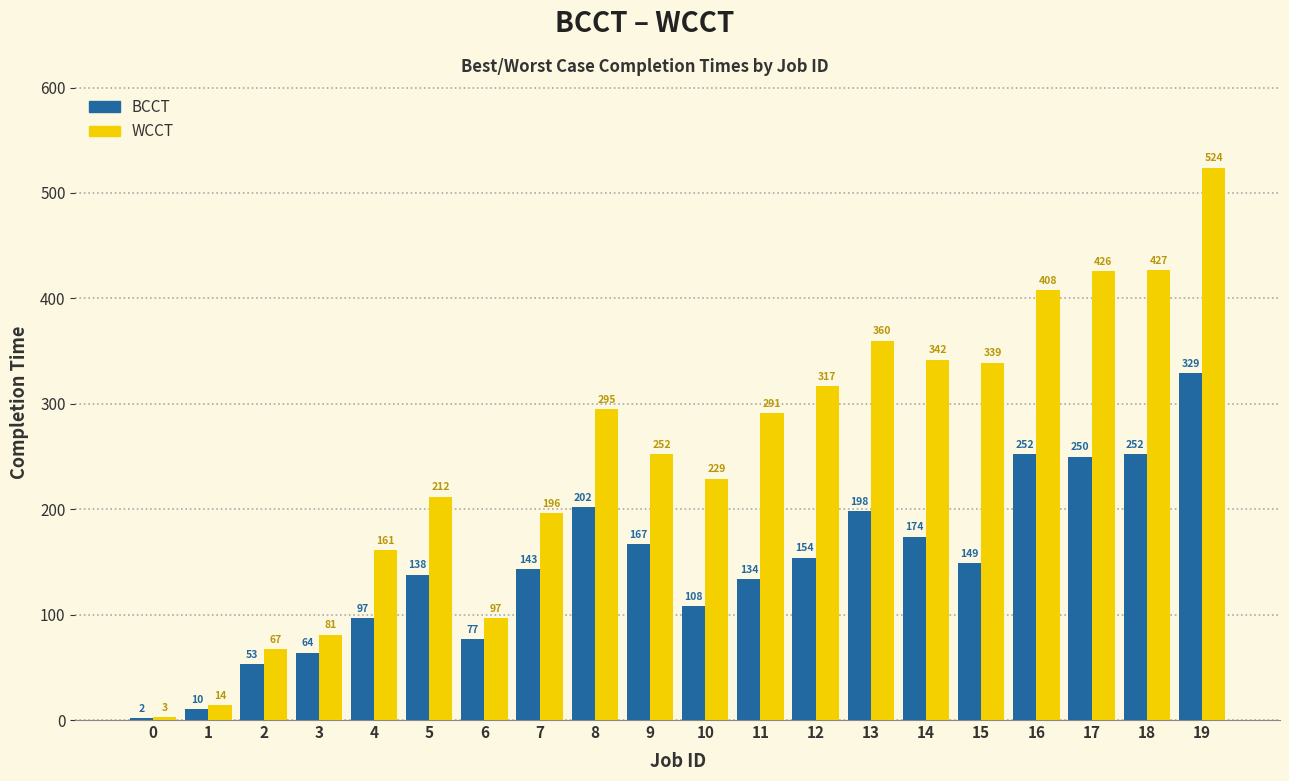

What value does the BCCT series have at 0?

2